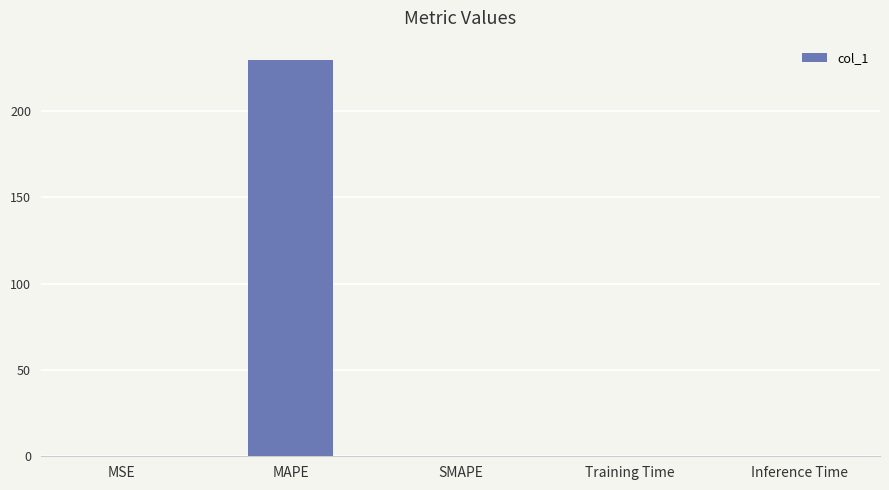

Is it true that the value at Training Time is 0.0?

True